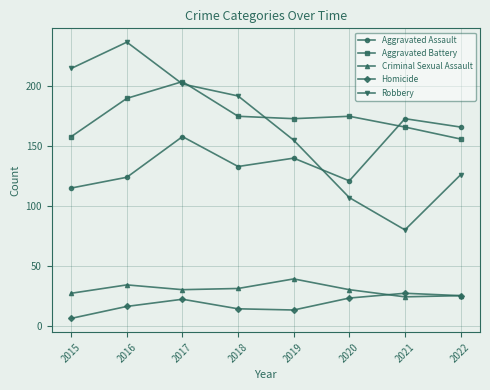

What is the lowest value of the Aggravated Assault series?

115